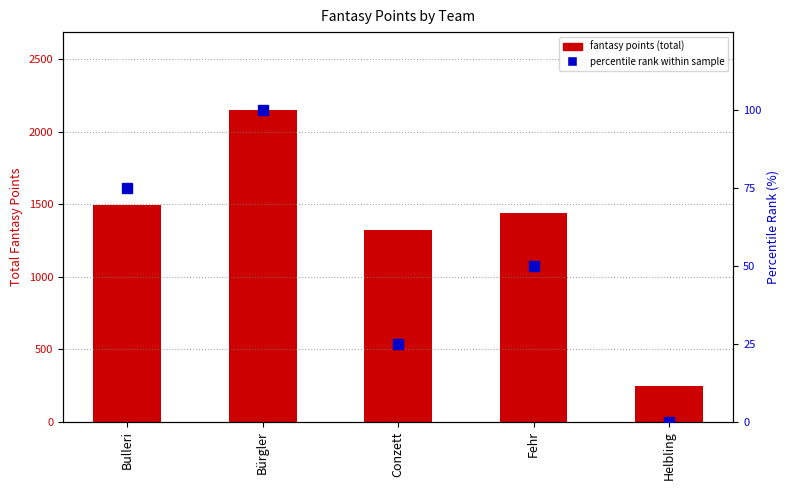

Where does the percentile rank within sample series first go above 50?

Bulleri